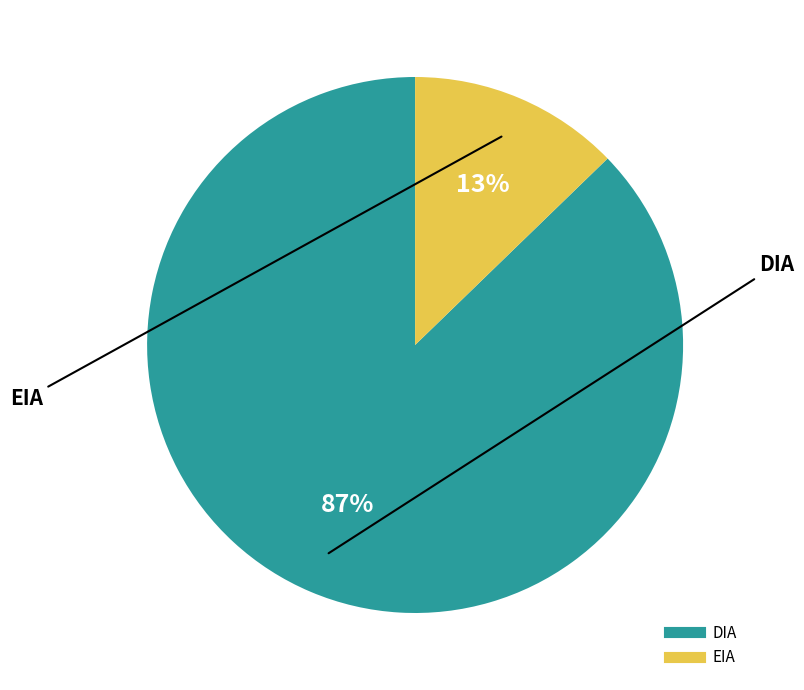

How many slices are in this pie chart?

2